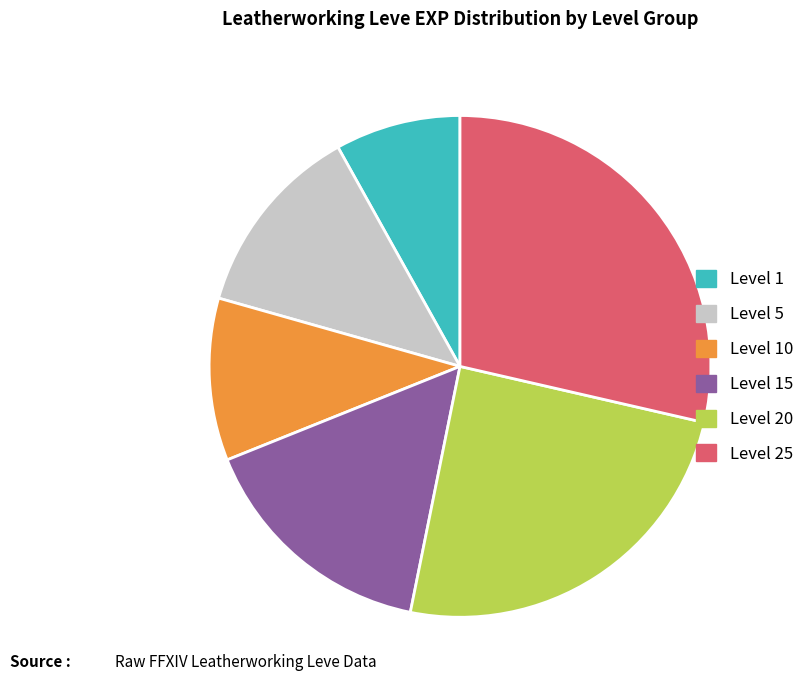

Do Level 15 and Level 10 together represent more than half of the pie?

No